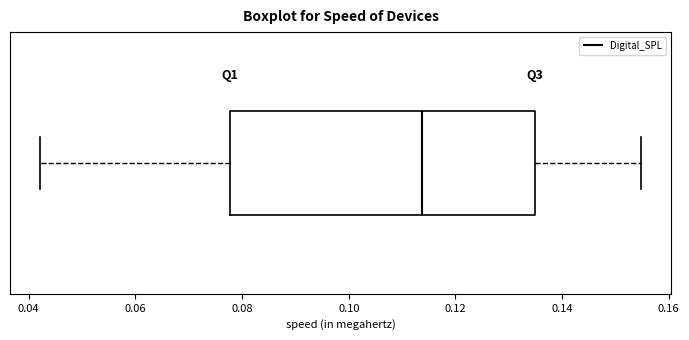

Read this box plot against the x-axis: the position of the median line, the range covered by the box, and the ends of both whiskers. The values are not printed on the chart, so give them approximately, as read against the axis.

median 0.114, box 0.078 to 0.134, whiskers 0.042 to 0.154